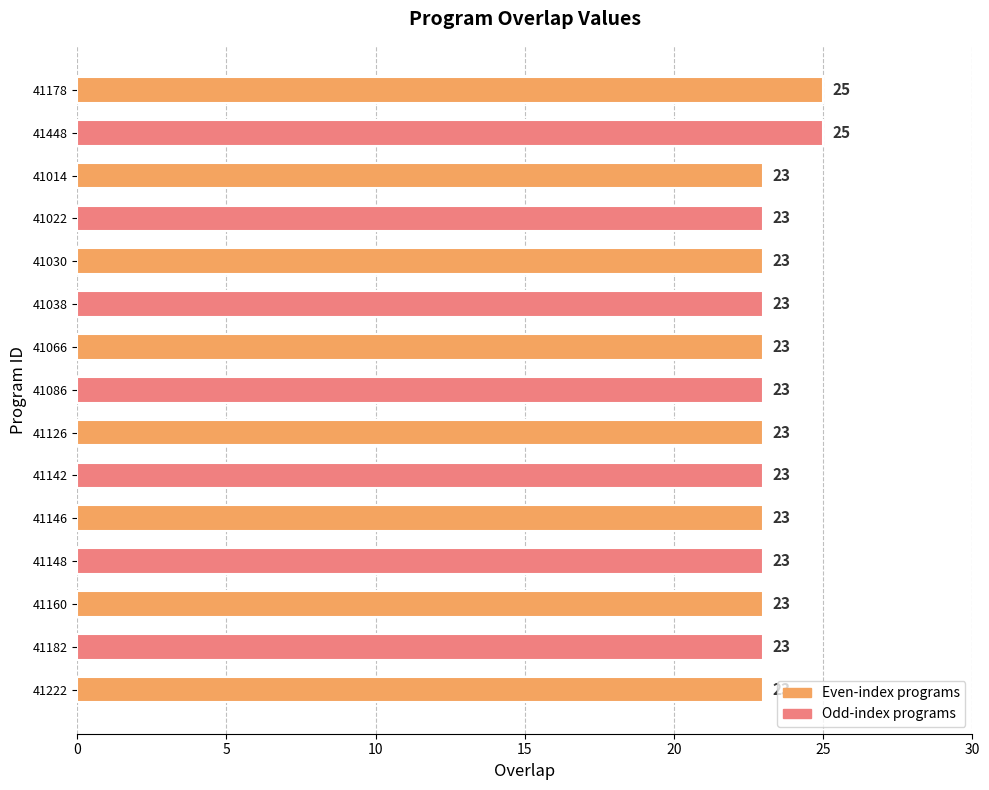

Does the chart contain stacked bars?

No